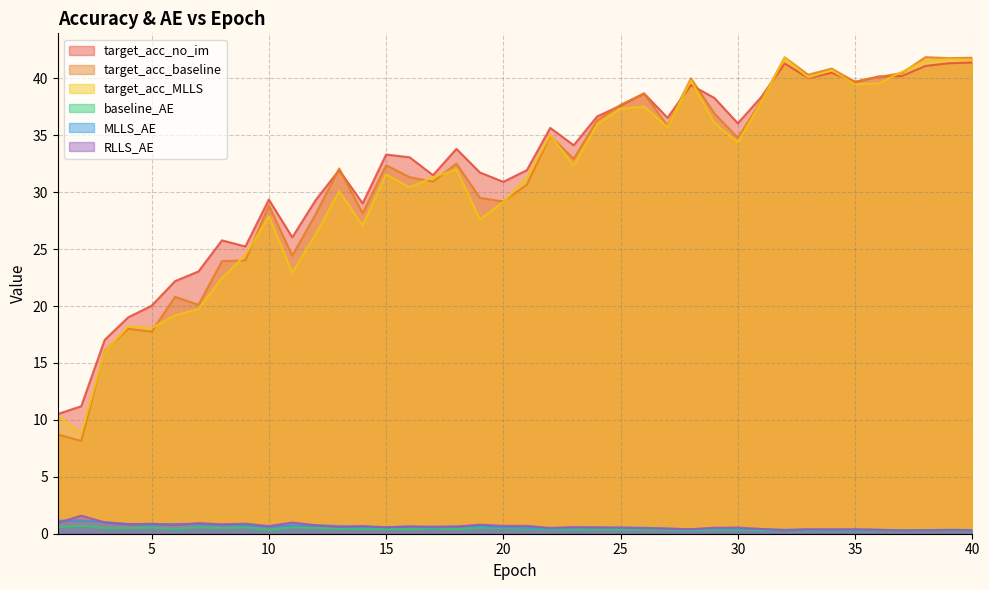

Where is target_acc_MLLS nearest to the value 25?

9